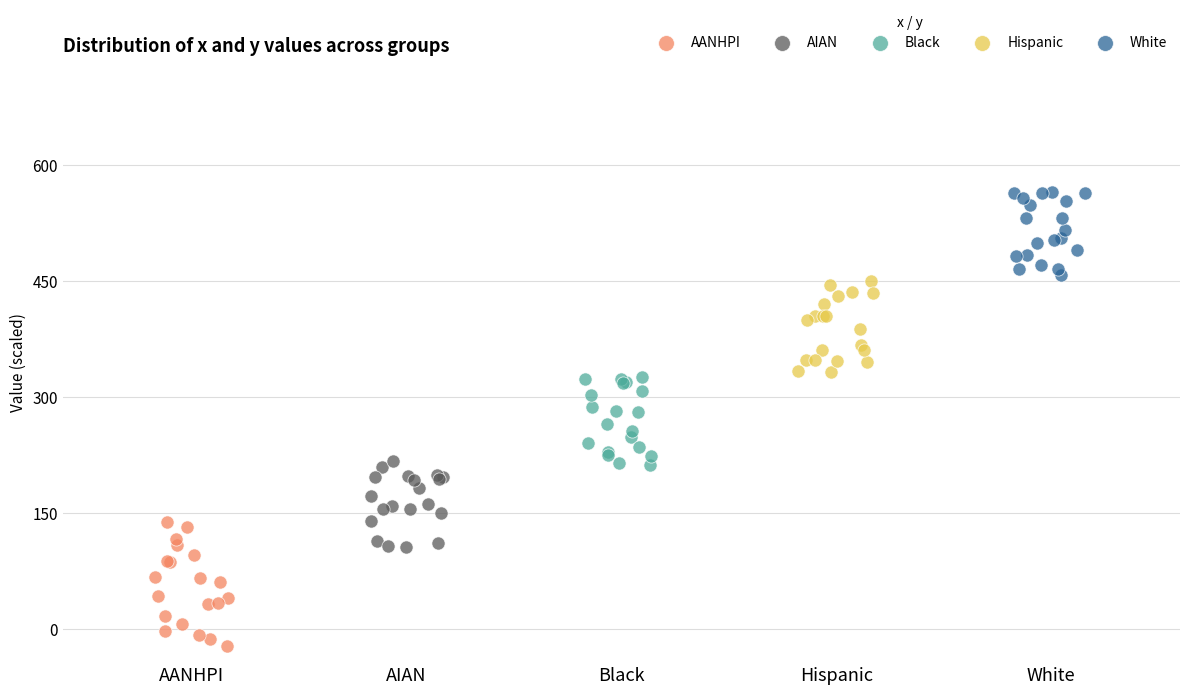

Which series contains the lowest Y value?

AANHPI